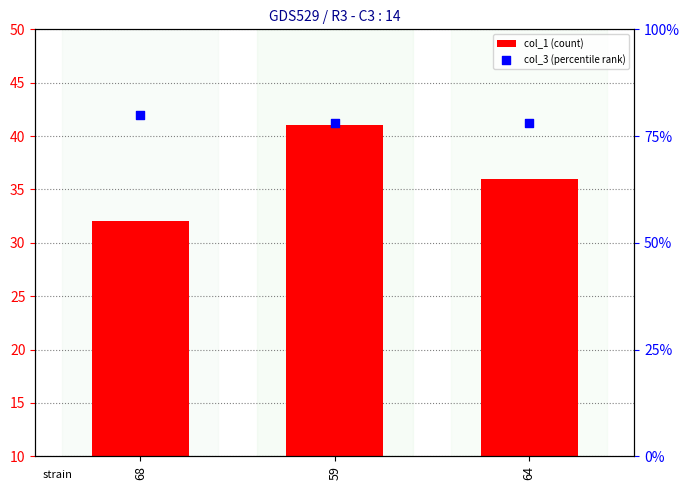

What is the total value across all series at 68?

112